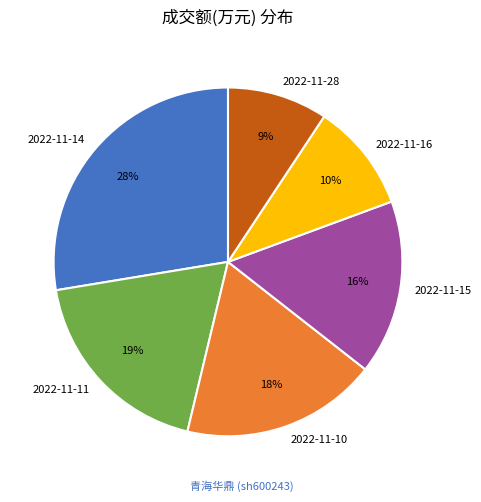

Combined, do 2022-11-16 and 2022-11-10 account for over 50%?

No